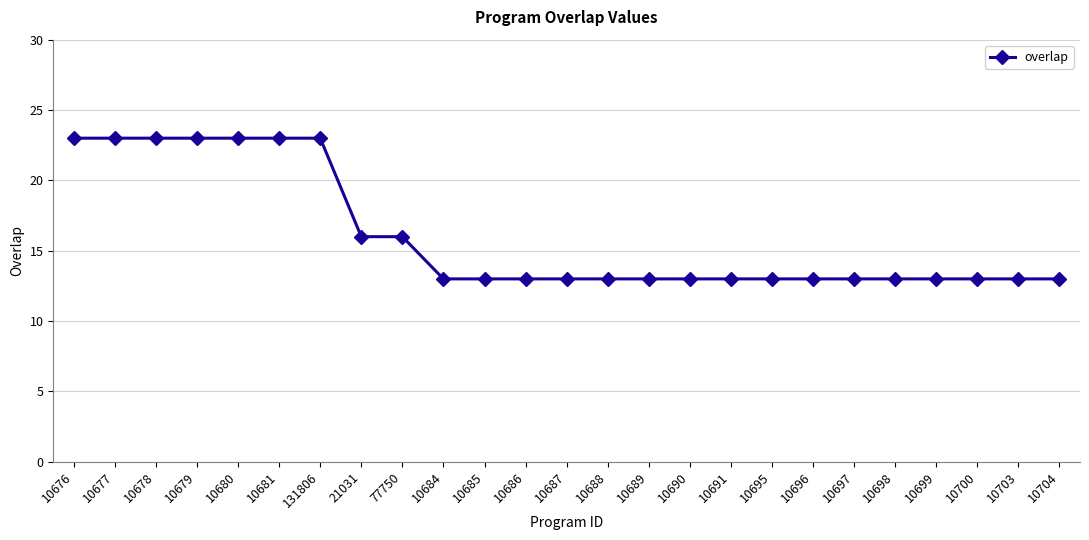

Is it true that the value at 10687 is 7?

False